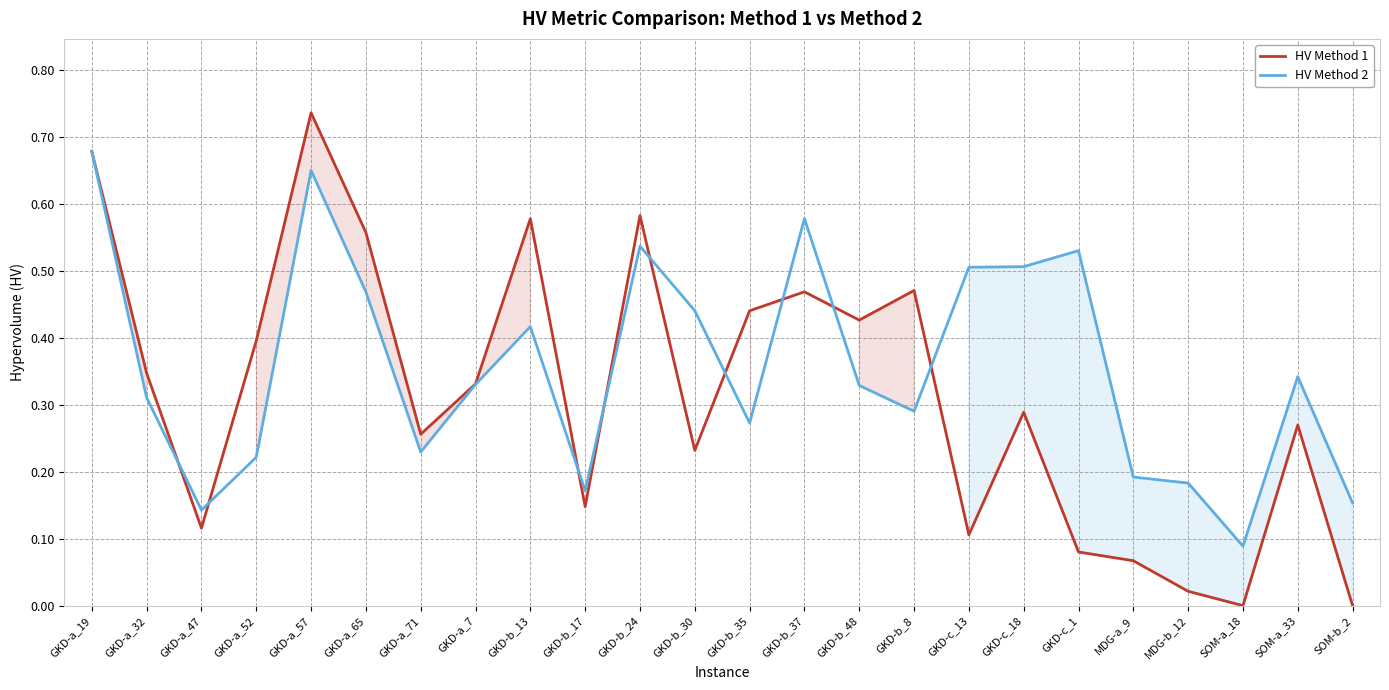

What is the lowest value of the HV Method 2 series?

0.1